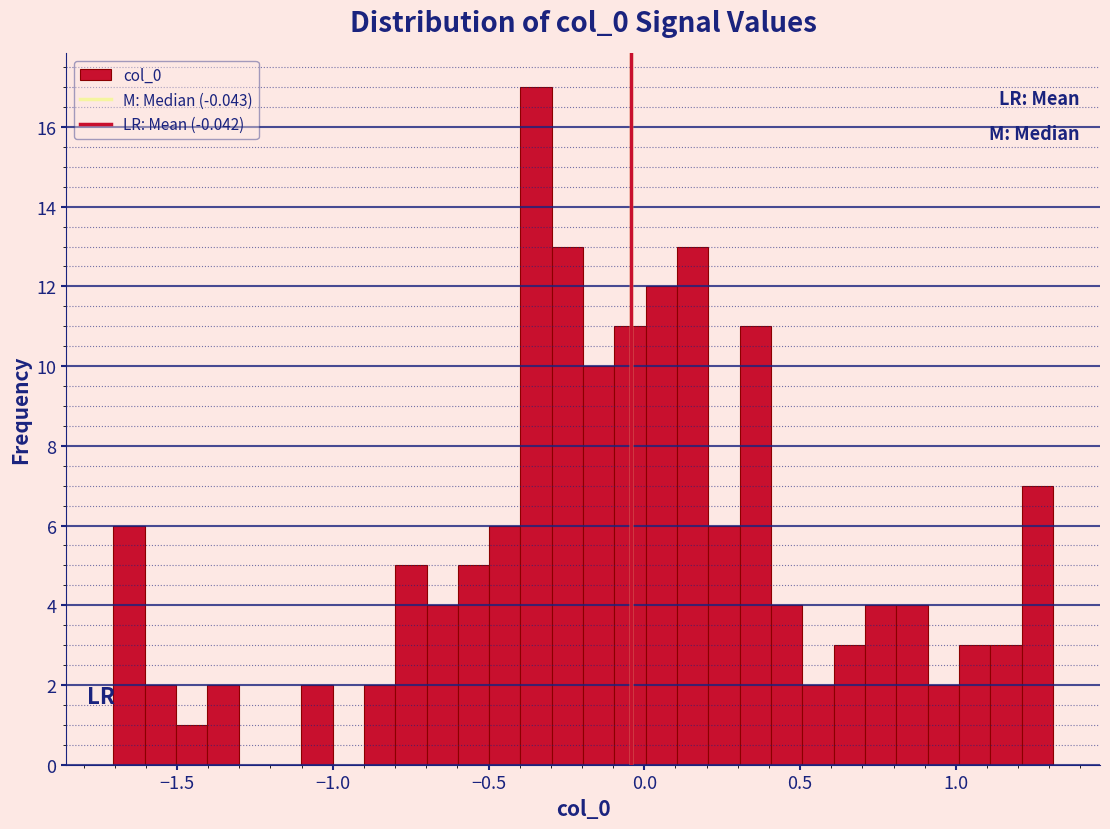

Read against the x-axis, roughly where is the centre of the tallest bar?

-0.35